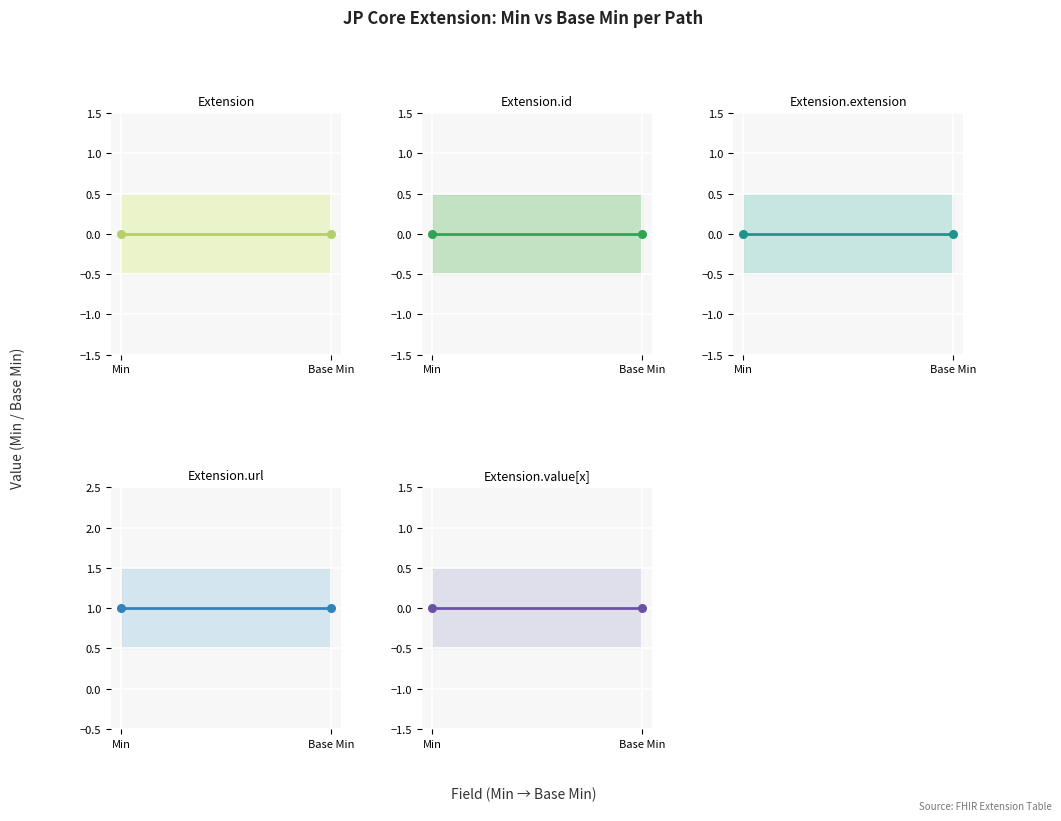

Which series has the widest spread of Y values?

Extension